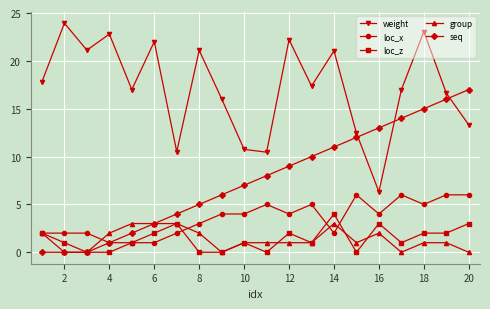

What is the lowest value of the weight series?

6.3